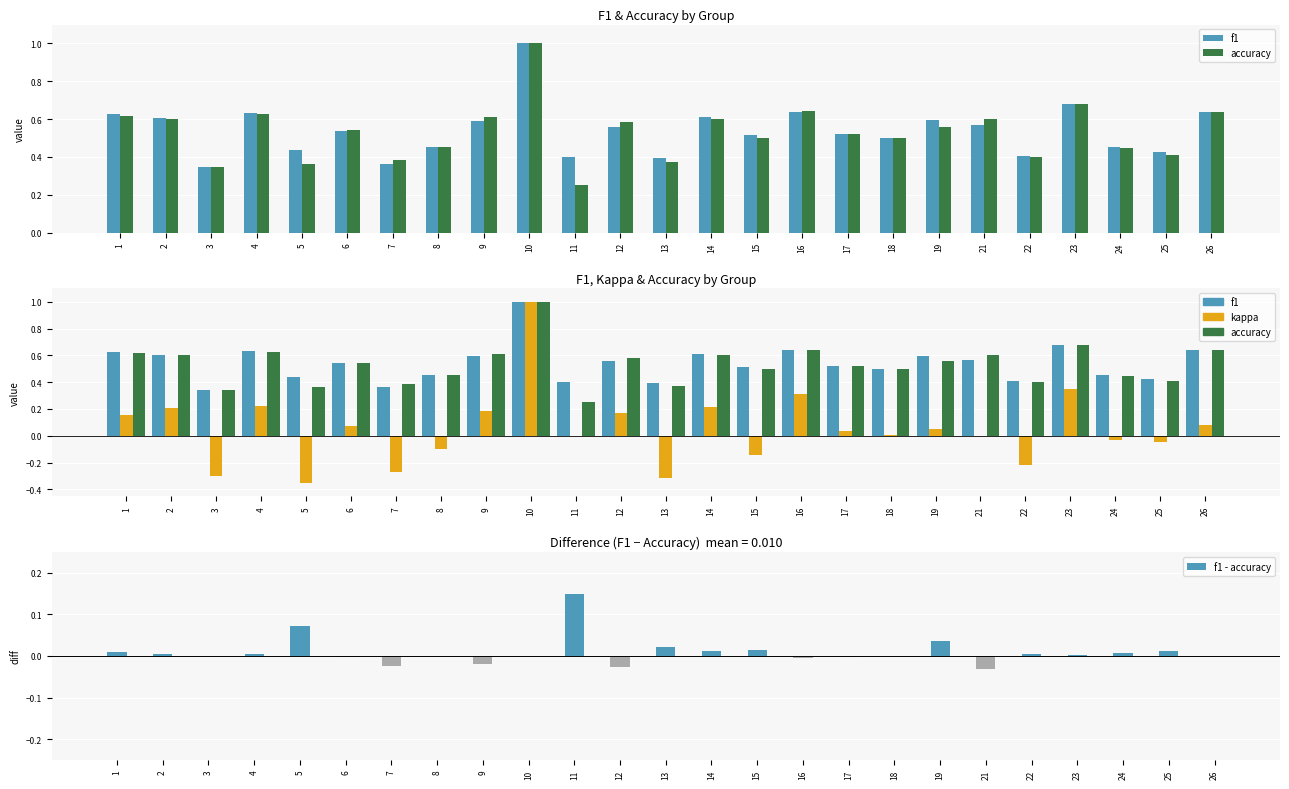

At how many categories does at least one series exceed 0?

25